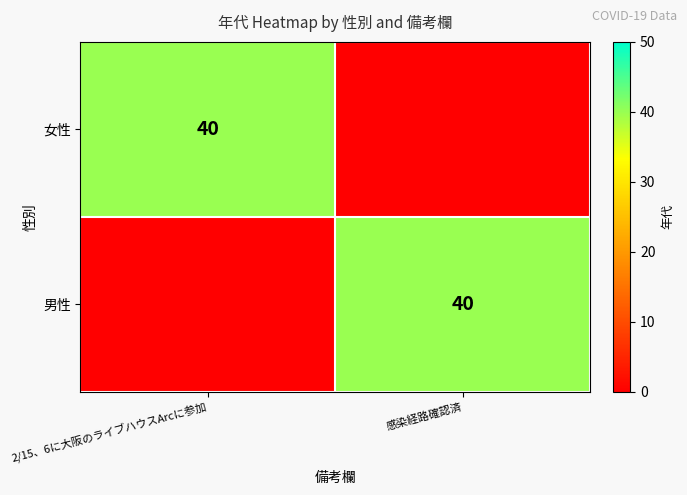

The value of 女性 at 2/15、6に大阪のライブハウスArcに参加 is 67. True or false?

False